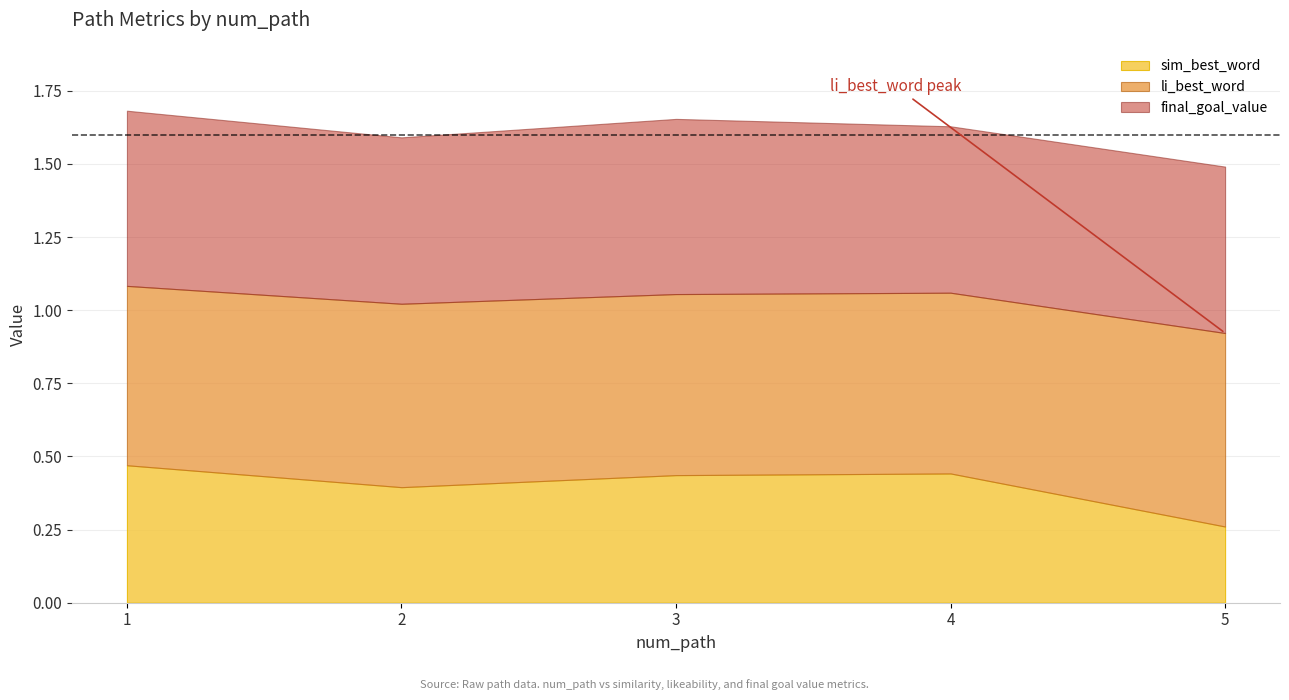

Is it true that li_best_word equals 0.6 at 3?

True